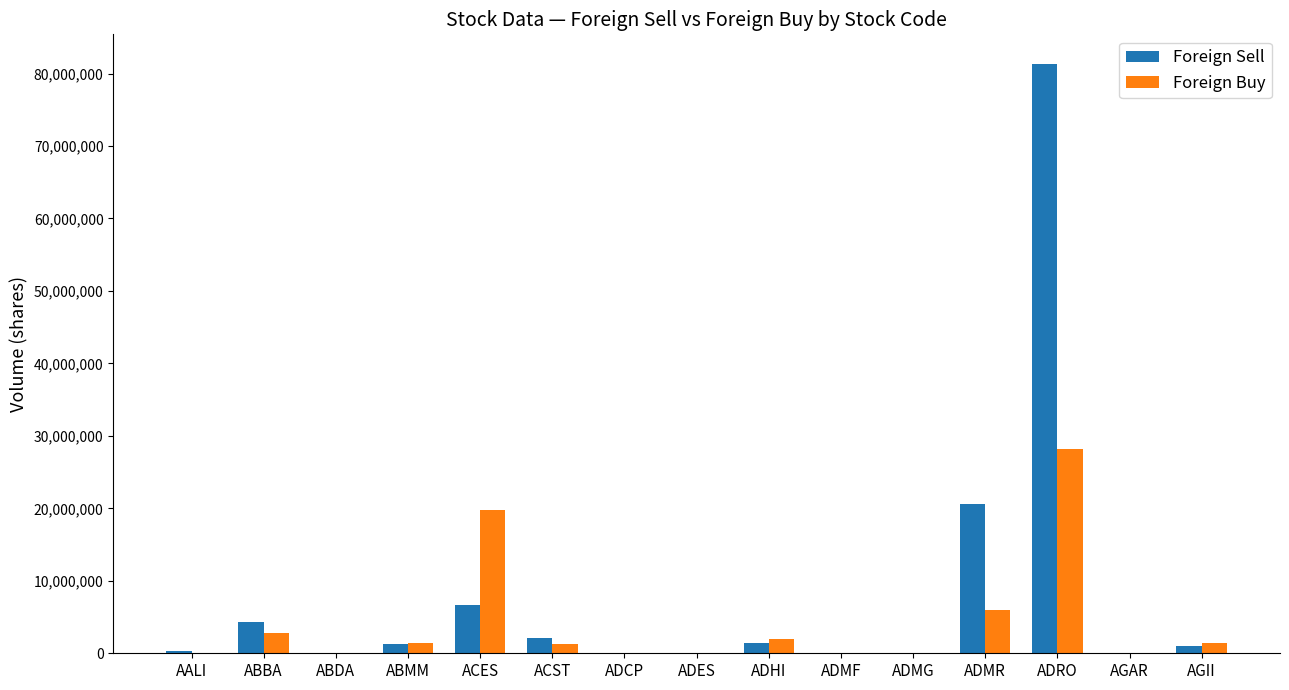

Which series has the largest total across all categories?

Foreign Sell